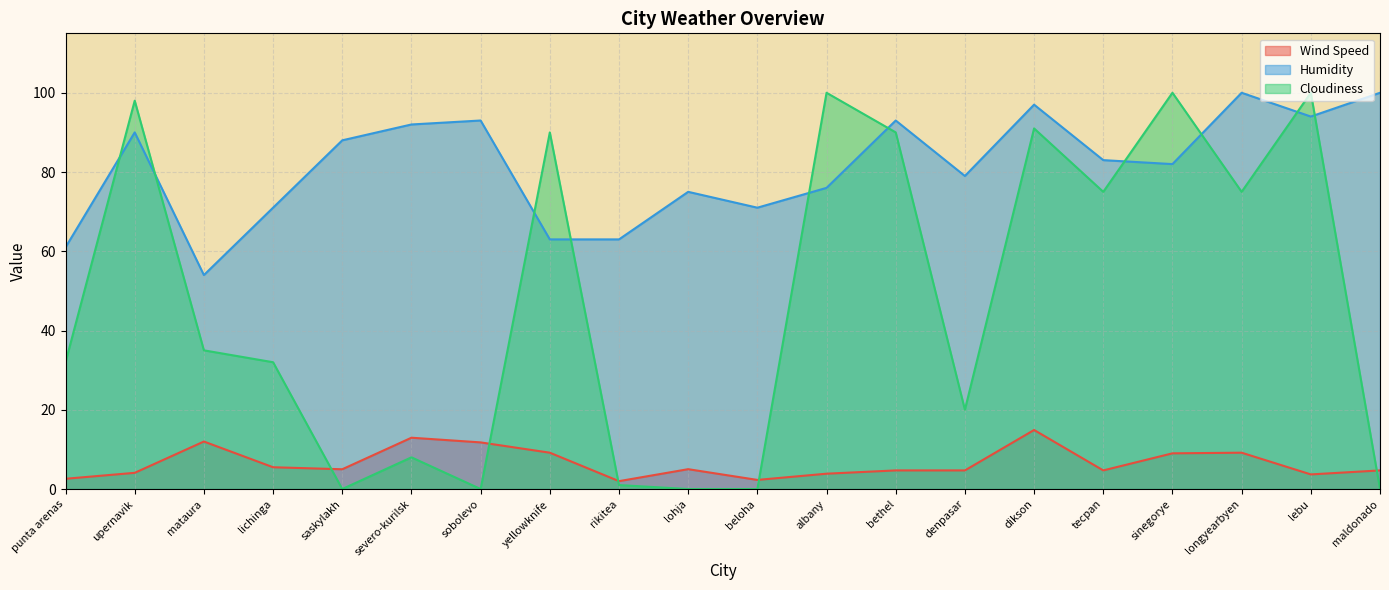

What is the difference between the highest and lowest values at denpasar?

74.3